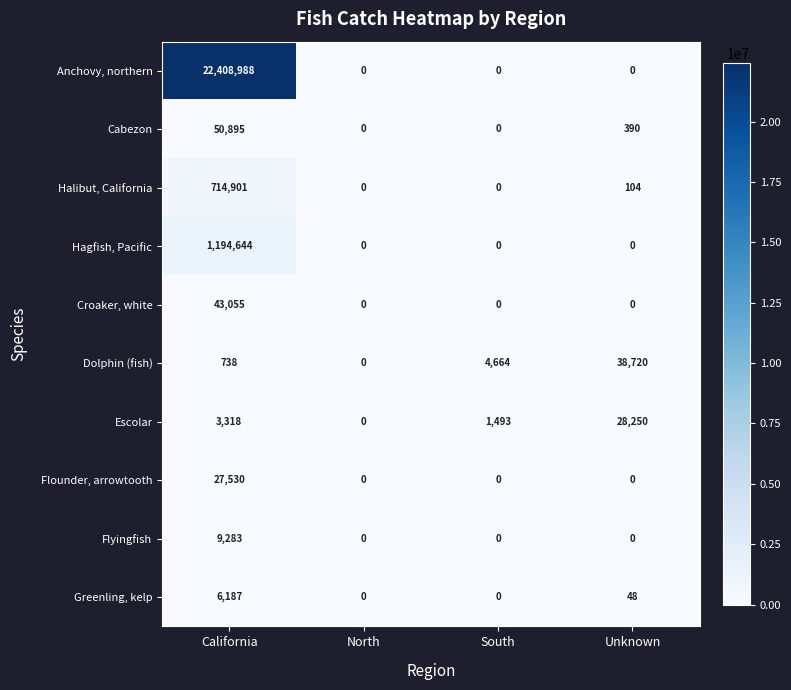

What is the difference between the maximum and second lowest values in the Escolar series?

26757